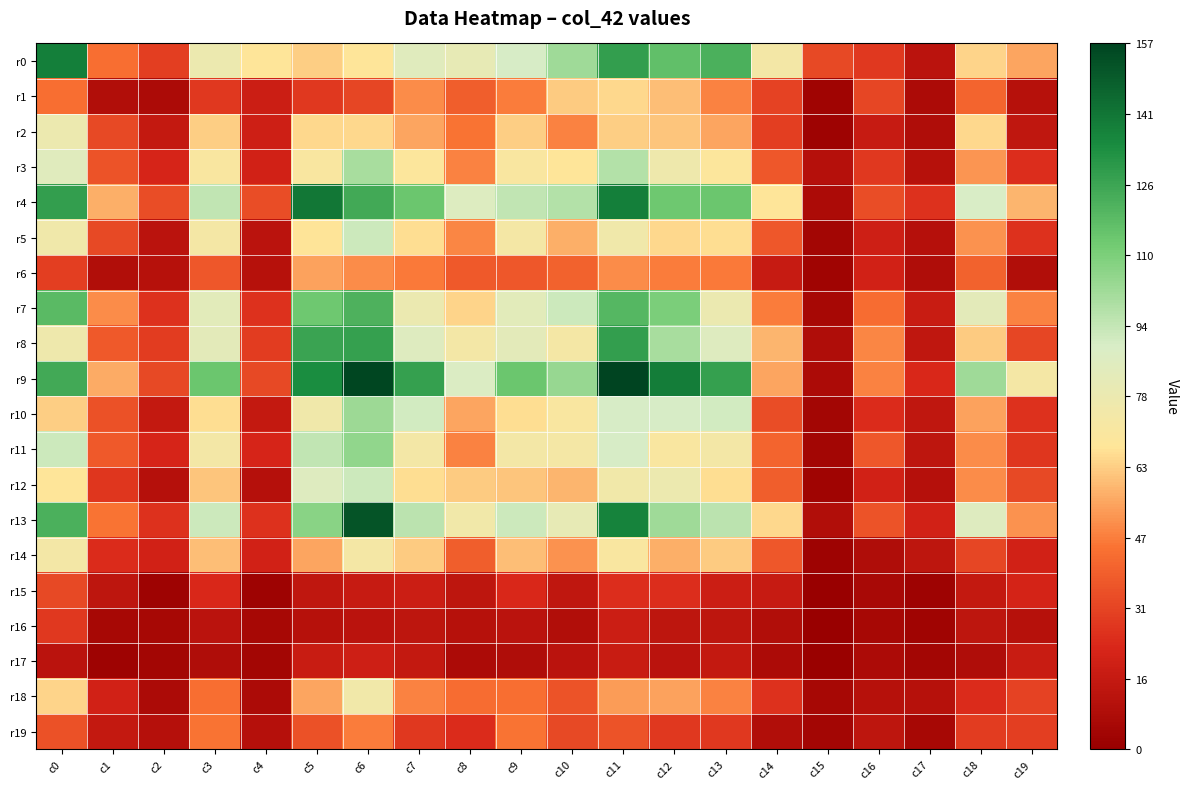

Reading right to left, extract all data points from this chart.

r0: c19=55	c18=64	c17=12	c16=28	c15=33	c14=74	c13=122	c12=116	c11=128	c10=102	c9=90	c8=81	c7=85	c6=68	c5=63	c4=68	c3=78	c2=30	c1=44	c0=138
r1: c19=11	c18=41	c17=7	c16=32	c15=3	c14=31	c13=48	c12=60	c11=65	c10=62	c9=47	c8=39	c7=50	c6=32	c5=28	c4=18	c3=28	c2=7	c1=9	c0=44
r2: c19=14	c18=65	c17=8	c16=16	c15=2	c14=30	c13=55	c12=61	c11=63	c10=48	c9=63	c8=45	c7=55	c6=65	c5=65	c4=19	c3=63	c2=15	c1=33	c0=78
r3: c19=25	c18=52	c17=11	c16=28	c15=10	c14=37	c13=69	c12=77	c11=98	c10=68	c9=71	c8=48	c7=69	c6=100	c5=71	c4=20	c3=71	c2=22	c1=36	c0=85
r4: c19=58	c18=89	c17=26	c16=34	c15=7	c14=68	c13=114	c12=113	c11=138	c10=98	c9=95	c8=87	c7=114	c6=124	c5=141	c4=34	c3=95	c2=34	c1=57	c0=128
r5: c19=26	c18=51	c17=10	c16=19	c15=4	c14=37	c13=66	c12=65	c11=76	c10=57	c9=73	c8=49	c7=66	c6=92	c5=67	c4=12	c3=73	c2=12	c1=33	c0=76
r6: c19=9	c18=40	c17=8	c16=20	c15=3	c14=16	c13=46	c12=47	c11=50	c10=40	c9=37	c8=38	c7=46	c6=50	c5=54	c4=11	c3=37	c2=11	c1=9	c0=30
r7: c19=48	c18=83	c17=17	c16=43	c15=5	c14=47	c13=79	c12=110	c11=119	c10=92	c9=84	c8=64	c7=79	c6=121	c5=113	c4=26	c3=84	c2=26	c1=50	c0=118
r8: c19=32	c18=62	c17=14	c16=49	c15=8	c14=58	c13=86	c12=100	c11=128	c10=73	c9=83	c8=74	c7=86	c6=127	c5=126	c4=29	c3=83	c2=29	c1=38	c0=77
r9: c19=73	c18=102	c17=23	c16=48	c15=7	c14=55	c13=127	c12=139	c11=157	c10=104	c9=114	c8=88	c7=127	c6=156	c5=134	c4=33	c3=114	c2=33	c1=56	c0=124
r10: c19=26	c18=54	c17=14	c16=24	c15=4	c14=34	c13=91	c12=90	c11=90	c10=71	c9=66	c8=55	c7=91	c6=103	c5=76	c4=15	c3=66	c2=15	c1=35	c0=63
r11: c19=27	c18=50	c17=13	c16=37	c15=4	c14=41	c13=74	c12=71	c11=90	c10=73	c9=74	c8=48	c7=74	c6=105	c5=95	c4=22	c3=74	c2=22	c1=38	c0=92
r12: c19=33	c18=50	c17=10	c16=20	c15=3	c14=39	c13=66	c12=78	c11=75	c10=58	c9=61	c8=62	c7=66	c6=92	c5=86	c4=10	c3=61	c2=10	c1=27	c0=68
r13: c19=51	c18=86	c17=20	c16=36	c15=9	c14=65	c13=96	c12=102	c11=137	c10=81	c9=92	c8=75	c7=96	c6=152	c5=107	c4=26	c3=92	c2=26	c1=45	c0=122
r14: c19=20	c18=32	c17=13	c16=8	c15=2	c14=37	c13=62	c12=57	c11=71	c10=51	c9=60	c8=39	c7=62	c6=73	c5=55	c4=20	c3=60	c2=20	c1=24	c0=74
r15: c19=21	c18=15	c17=2	c16=6	c15=0	c14=16	c13=18	c12=25	c11=25	c10=14	c9=23	c8=13	c7=18	c6=16	c5=14	c4=2	c3=23	c2=2	c1=13	c0=33
r16: c19=11	c18=13	c17=3	c16=5	c15=0	c14=9	c13=13	c12=13	c11=18	c10=9	c9=12	c8=11	c7=13	c6=12	c5=11	c4=5	c3=12	c2=5	c1=5	c0=28
r17: c19=17	c18=8	c17=4	c16=7	c15=1	c14=7	c13=15	c12=12	c11=17	c10=12	c9=8	c8=7	c7=15	c6=19	c5=17	c4=4	c3=8	c2=4	c1=2	c0=12
r18: c19=31	c18=24	c17=11	c16=11	c15=5	c14=26	c13=48	c12=54	c11=53	c10=36	c9=44	c8=43	c7=48	c6=75	c5=55	c4=7	c3=44	c2=7	c1=20	c0=64
r19: c19=30	c18=29	c17=5	c16=13	c15=4	c14=9	c13=28	c12=28	c11=36	c10=33	c9=45	c8=24	c7=28	c6=47	c5=35	c4=10	c3=45	c2=10	c1=15	c0=35